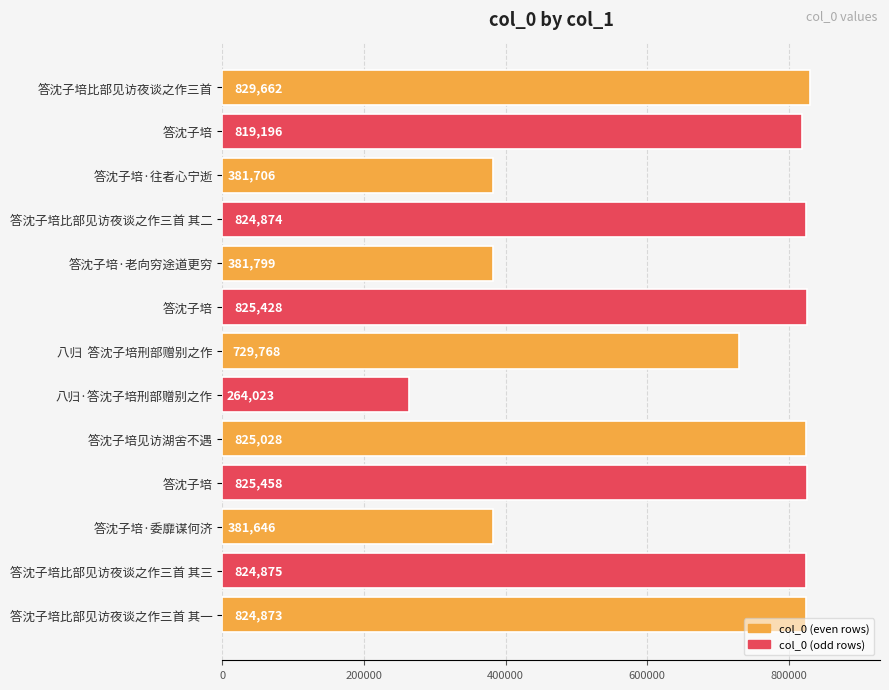

How many data points does each series have?

13